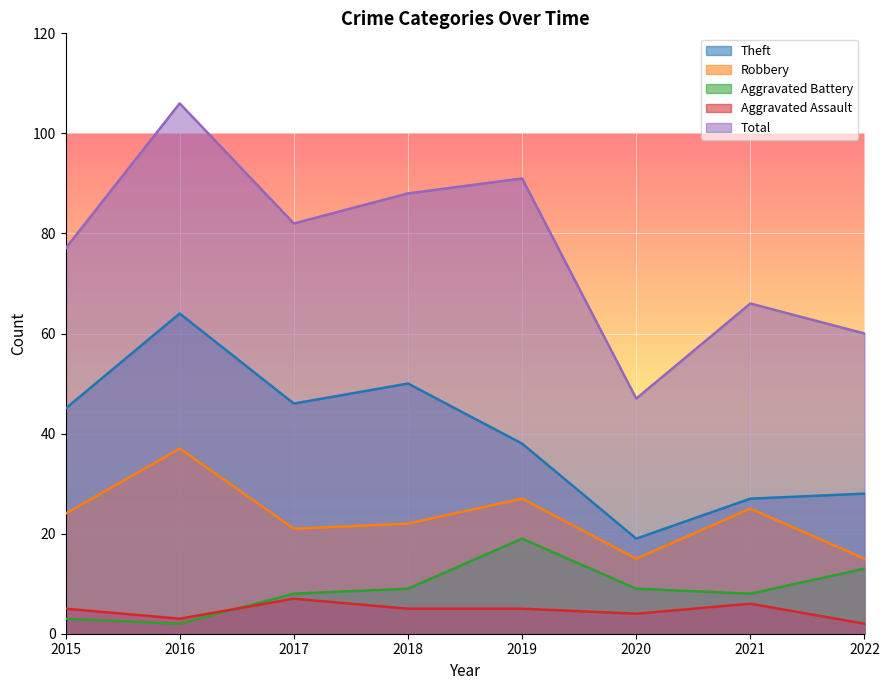

Rank the categories by Aggravated Assault value from highest to lowest.

2017, 2021, 2015, 2018, 2019, 2020, 2016, 2022